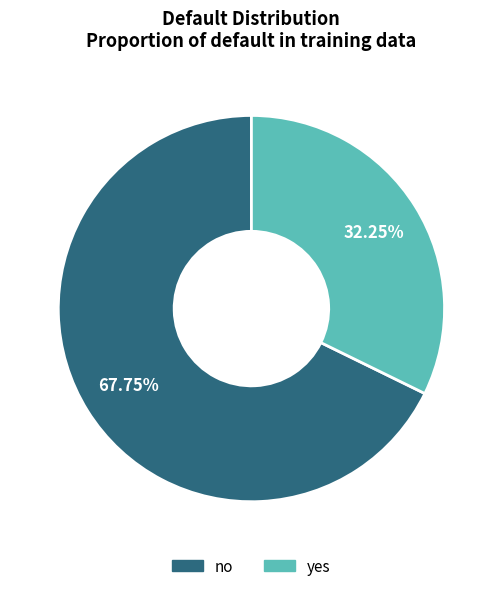

Do yes and no together represent more than half of the pie?

Yes